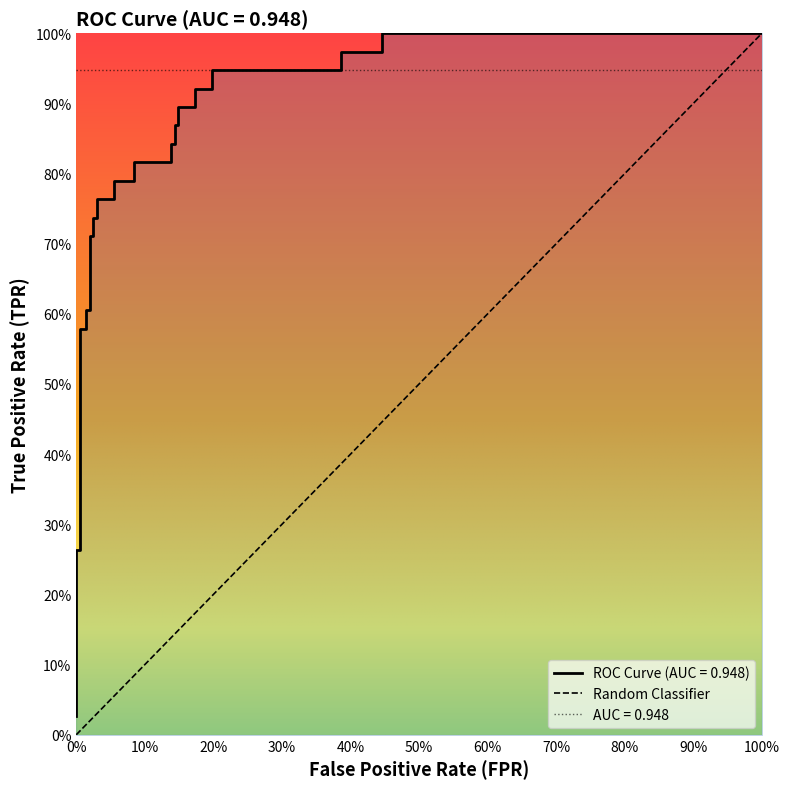

What position from the left is 30?

31